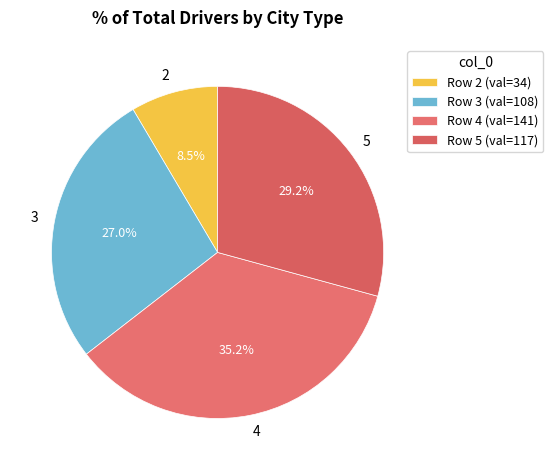

Count the number of slices in the pie.

4